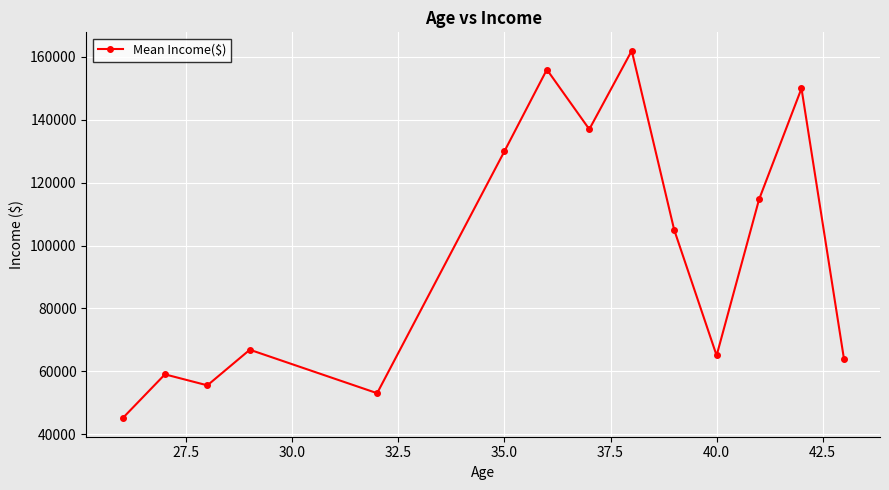

What is the sum of all values?

1363000.0